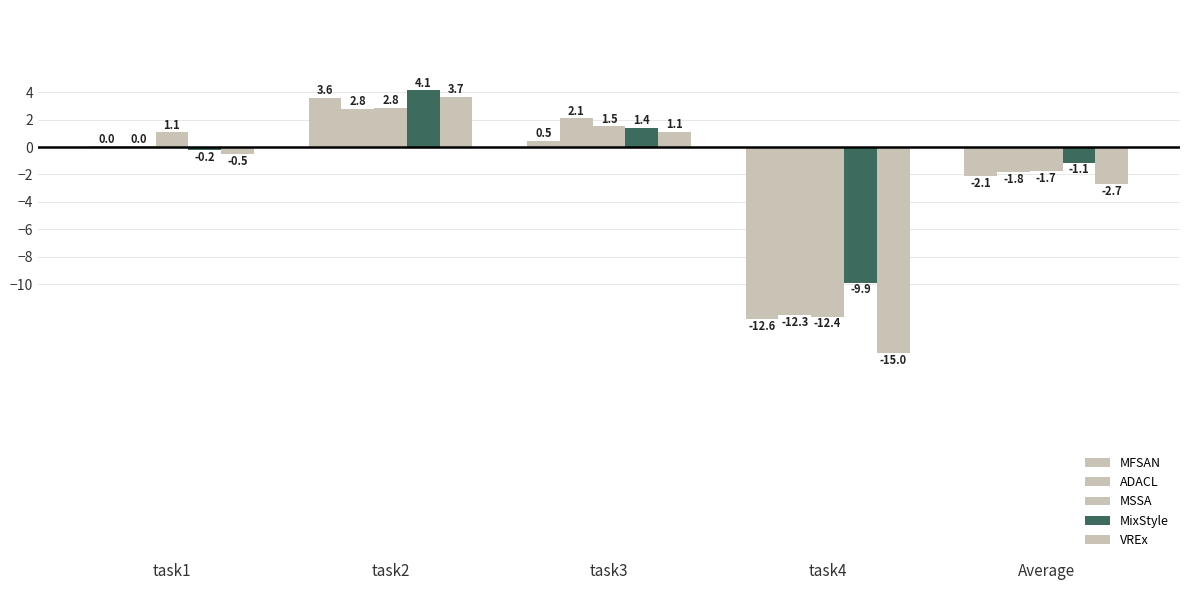

How many data points does each series have?

5